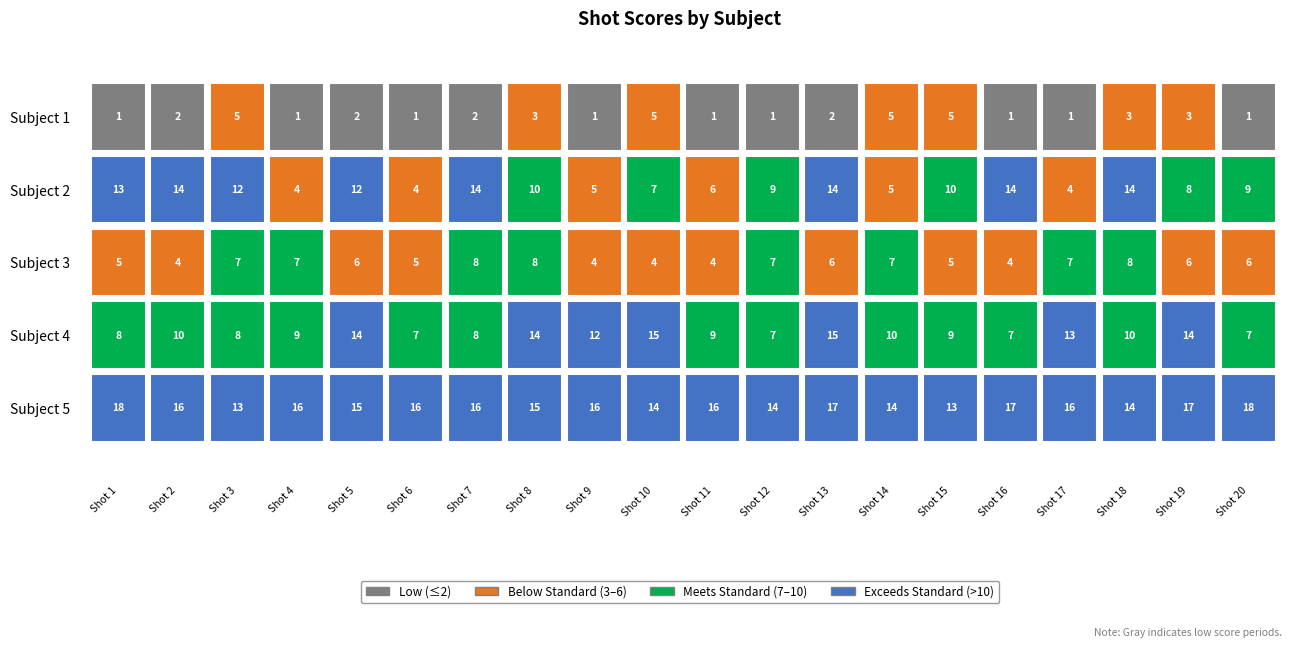

At how many categories does at least one series exceed 13?

18